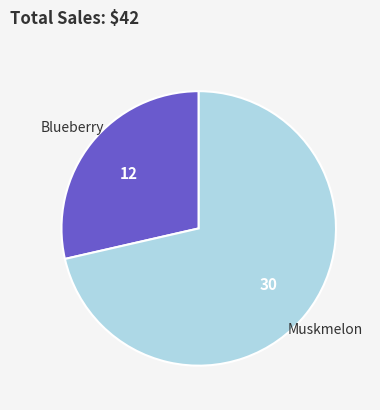

Approximately how many times larger is the value at Blueberry compared to Muskmelon?

0.4